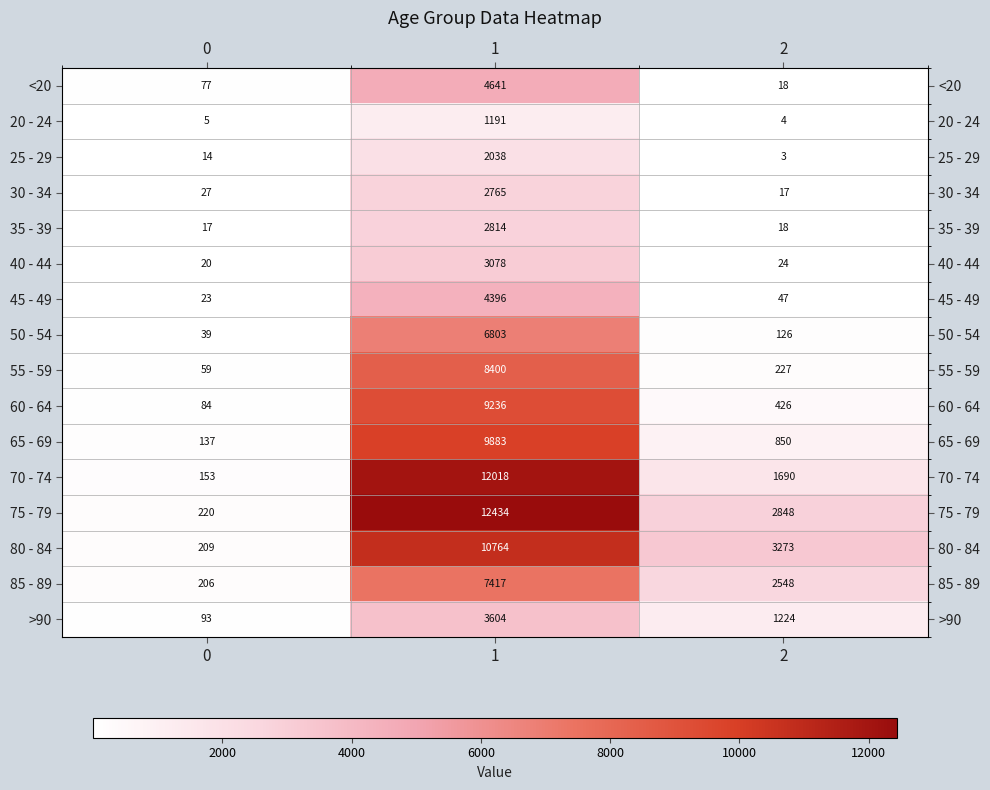

What is the sum of all 40 - 44 values?

3122